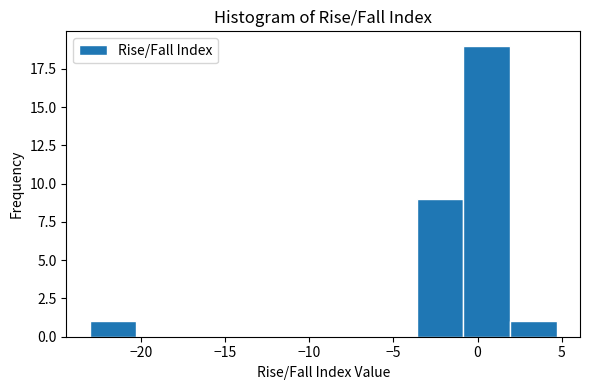

Reading left to right, list every bar in this chart as the range it spans on the x-axis followed by its height. Neither the bar edges nor the heights are printed on the chart, so give them approximately, as read against the axes.

-23.0 to -20.5: 1
-20.5 to -17.5: 0
-17.5 to -14.5: 0
-14.5 to -12.0: 0
-12.0 to -9.0: 0
-9.0 to -6.5: 0
-6.5 to -3.5: 0
-3.5 to -1.0: 9
-1.0 to 2.0: 19
2.0 to 4.5: 1